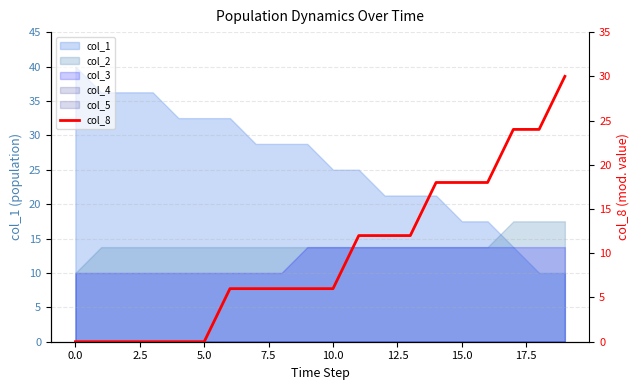

Does the chart have visible grid lines?

Yes